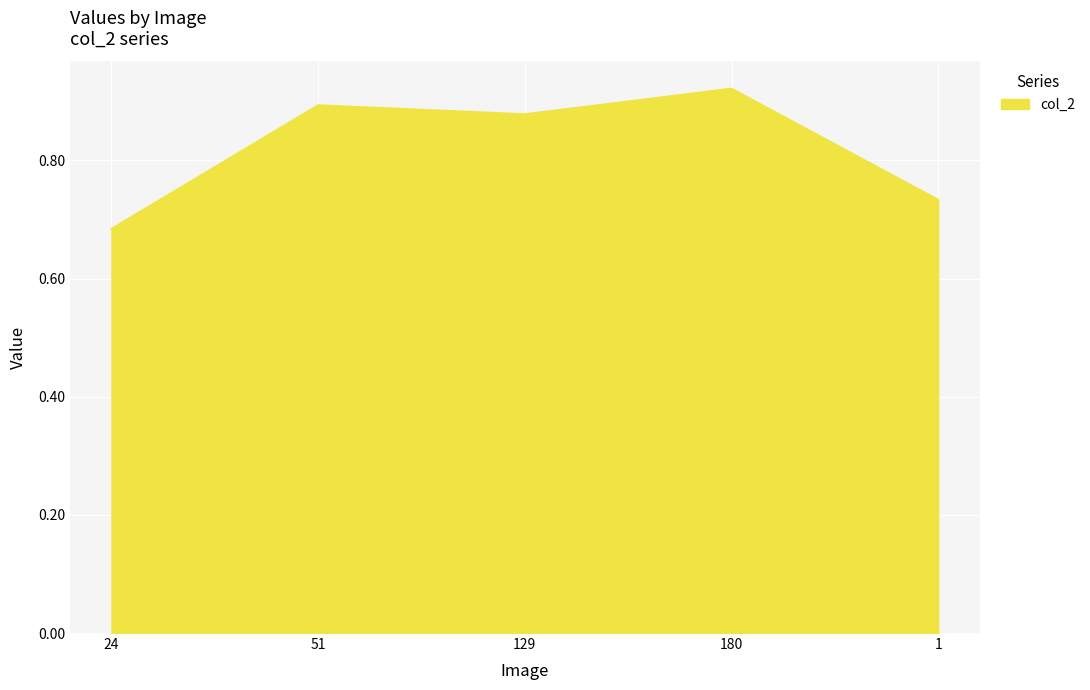

Does the chart display data point markers on the line(s)?

No